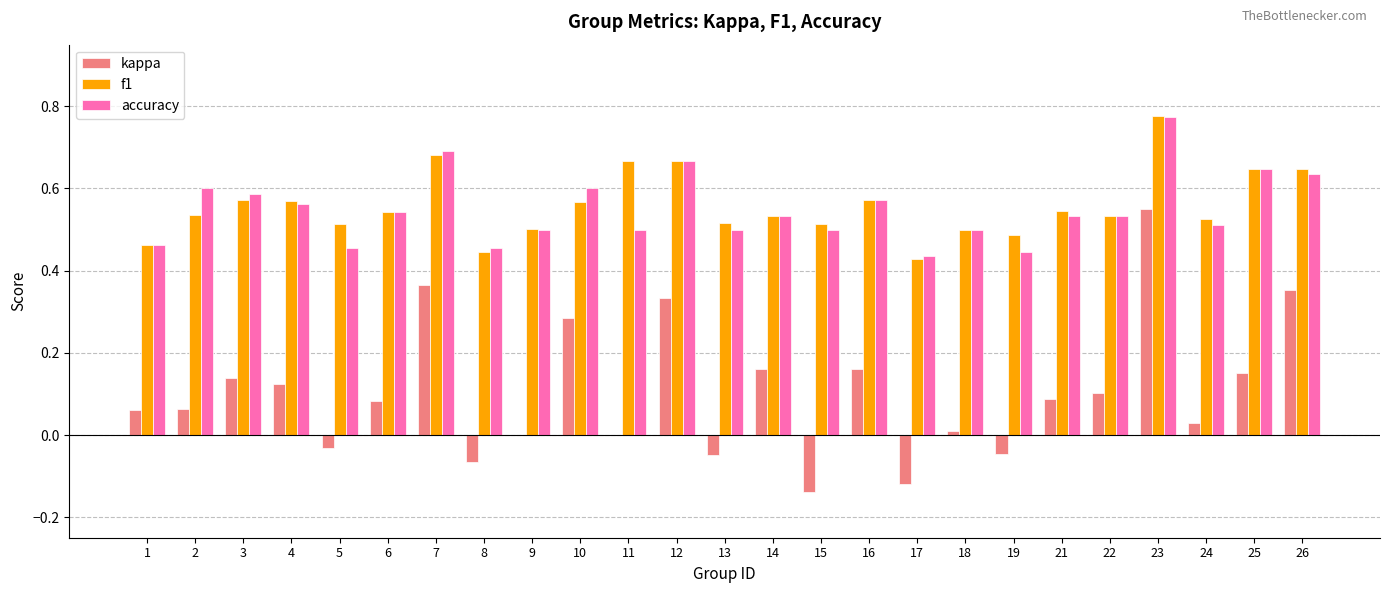

Which label corresponds to the largest value in the chart?

23